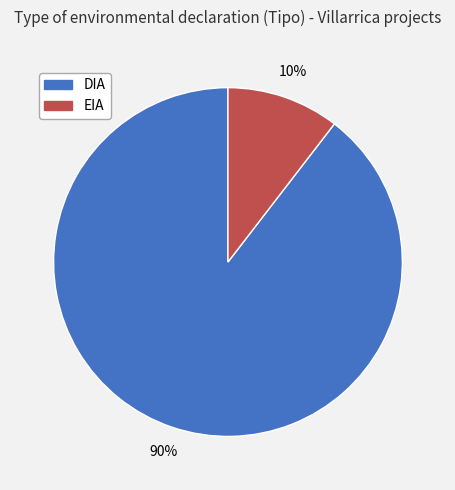

Which has a higher value, EIA or DIA?

DIA